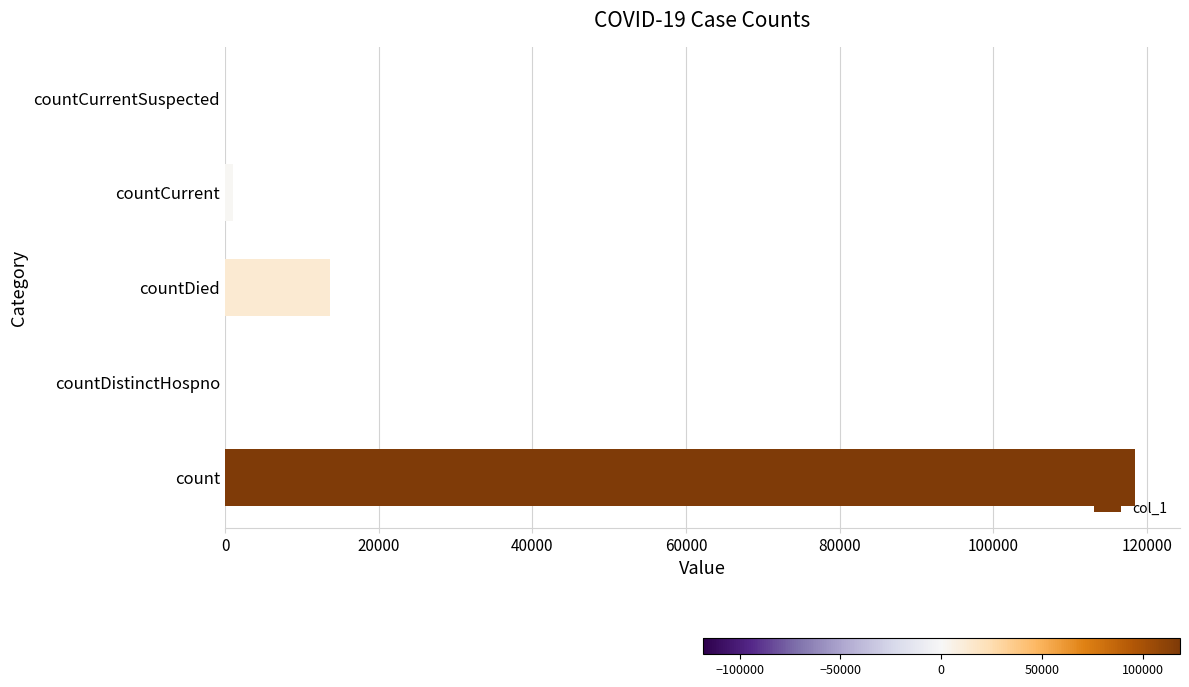

What is the sum of all values?

133044